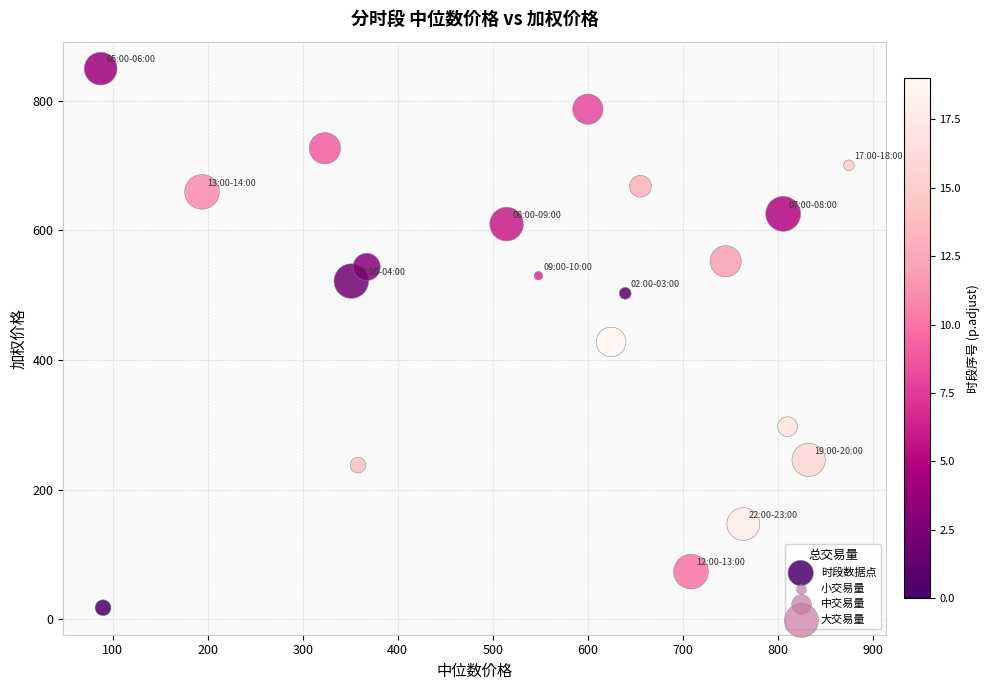

What is the range of X values (max minus min)?

787.5